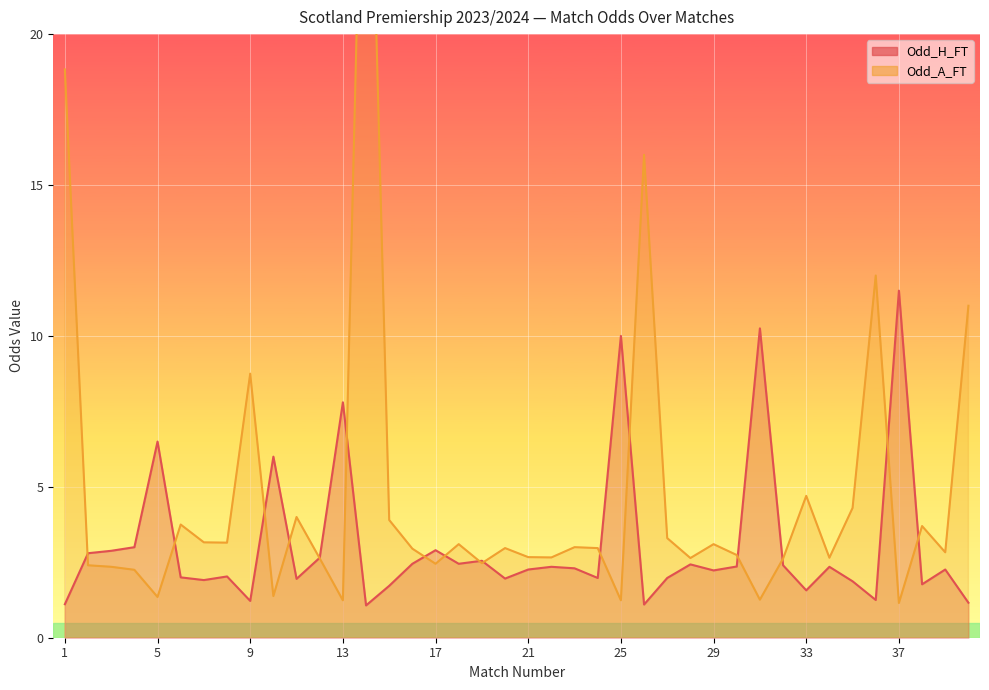

List the series in order of their peak value, highest first.

Odd_A_FT, Odd_H_FT